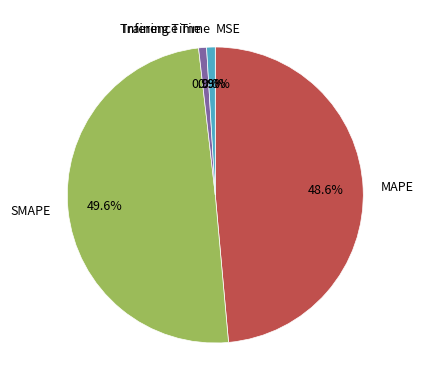

Is there a majority slice in this chart?

No